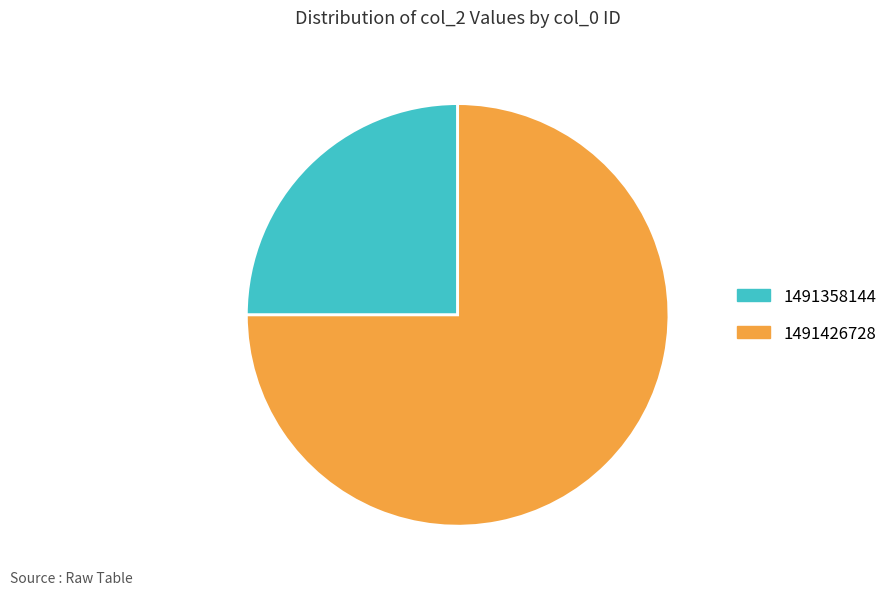

Count the number of slices in the pie.

2